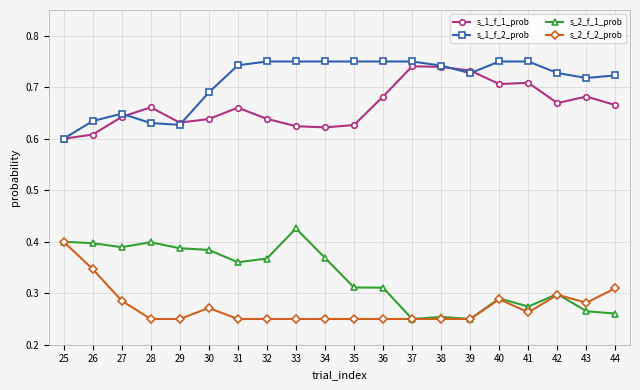

The value of s_1_f_1_prob at 39 is 0.7. True or false?

True